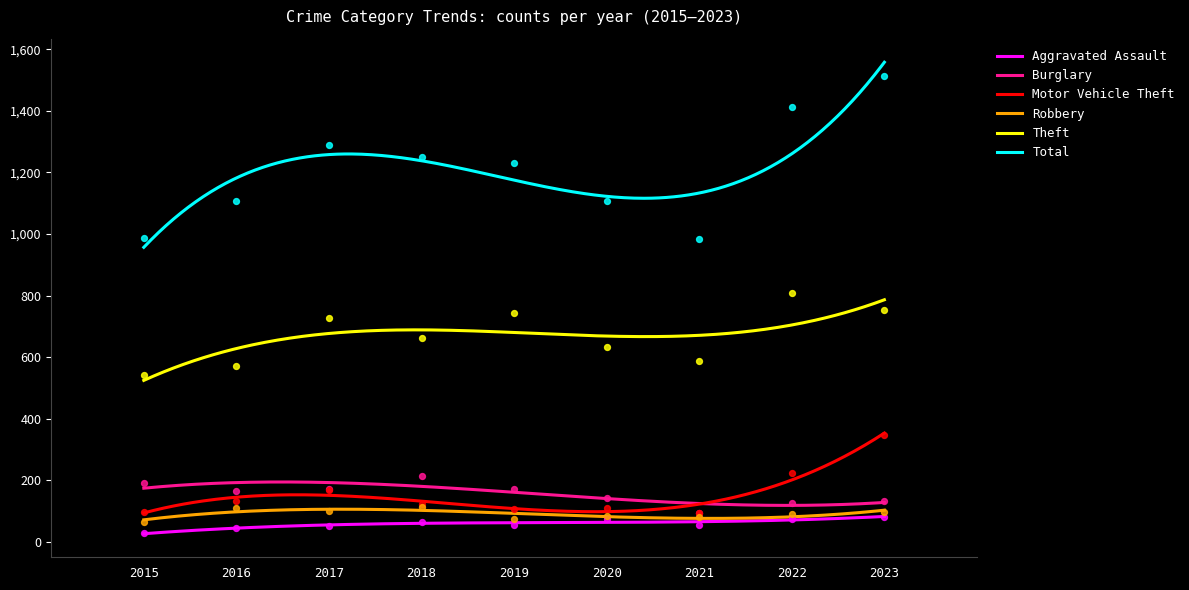

Which series has the largest total across all categories?

Total